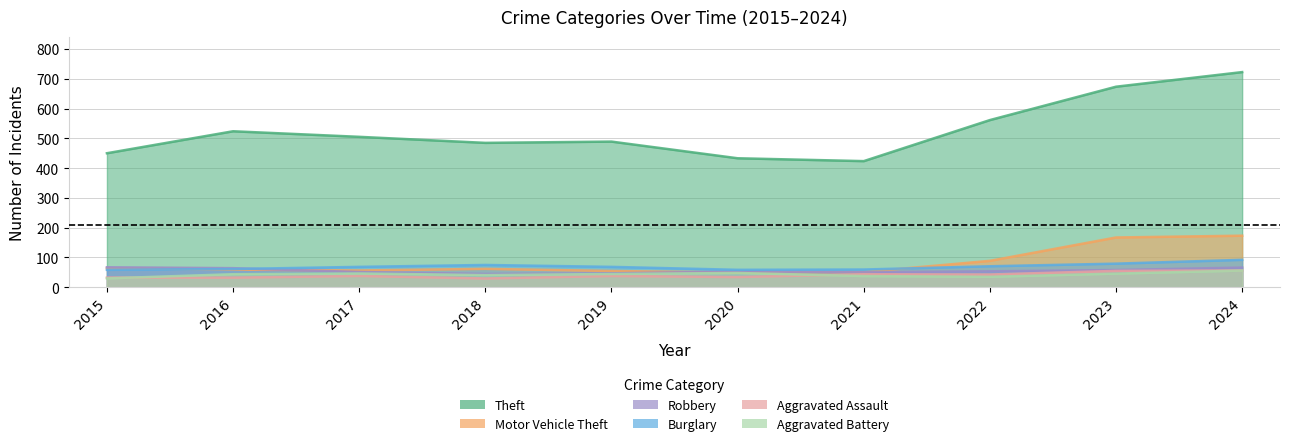

The value of Motor Vehicle Theft at 2017 is 56.2. True or false?

True